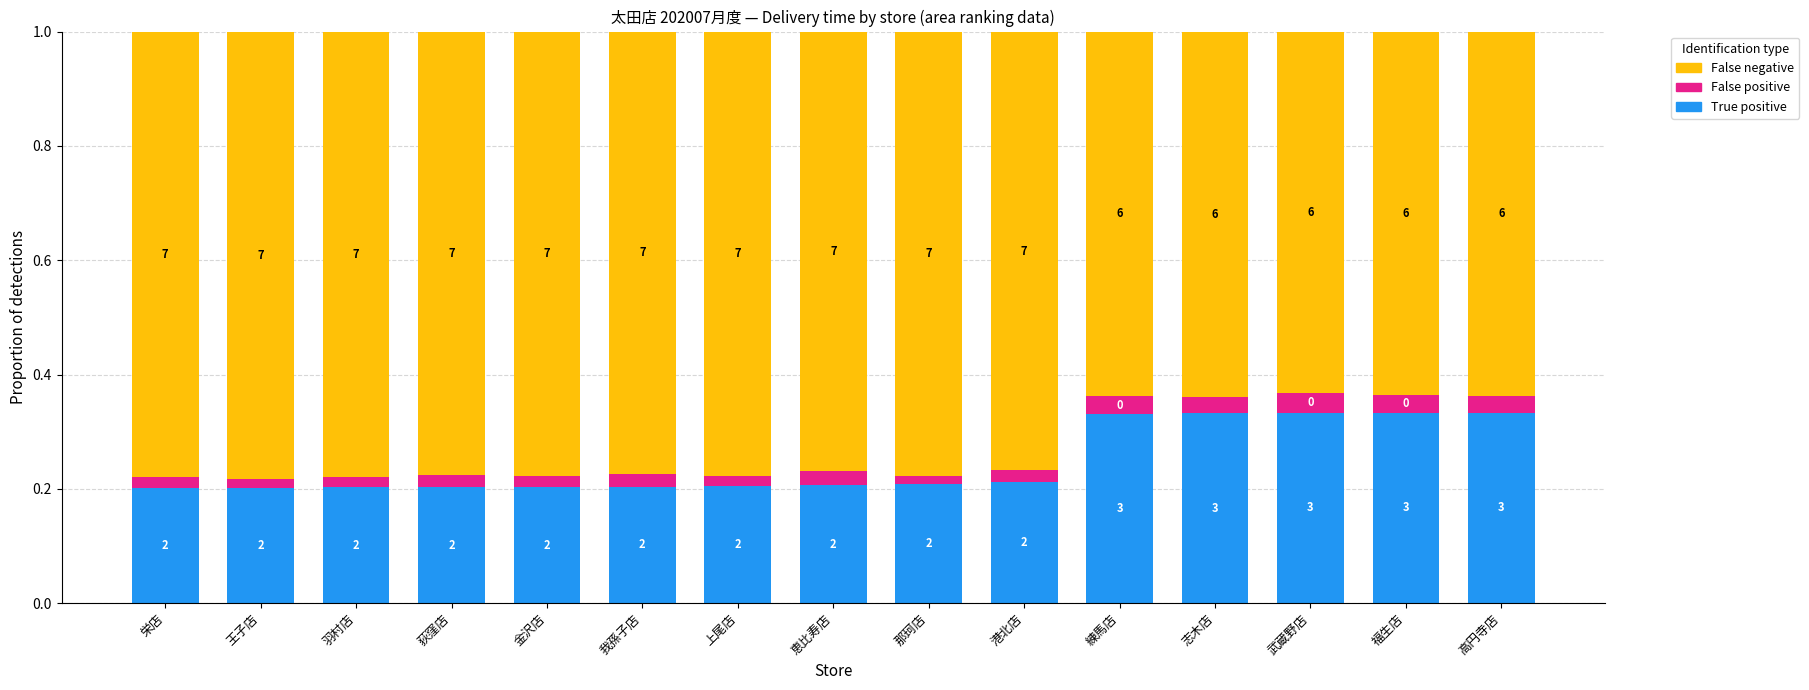

What is the maximum value for True positive?

0.3